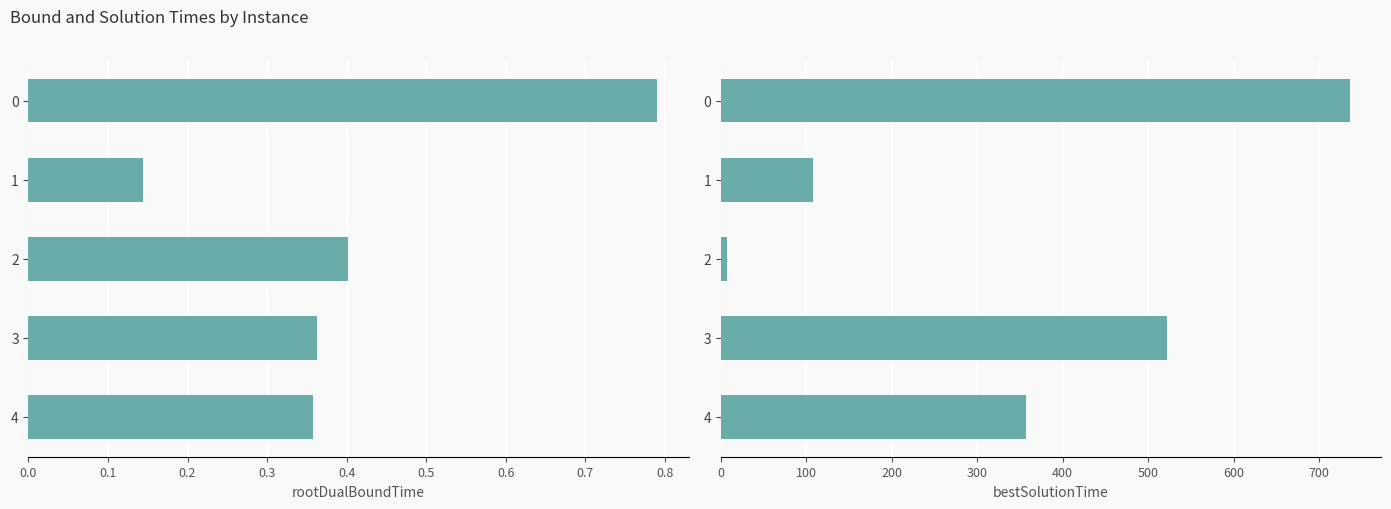

Between 1 and 2, which is larger?

2